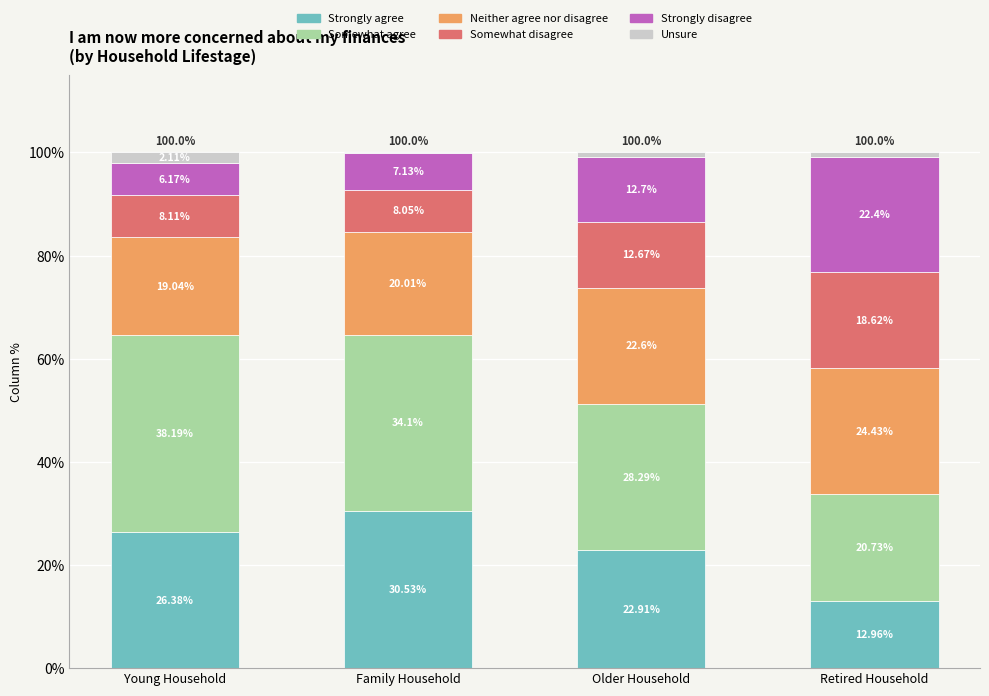

List the series in order of their peak value, highest first.

Somewhat agree, Strongly agree, Neither agree nor disagree, Strongly disagree, Somewhat disagree, Unsure